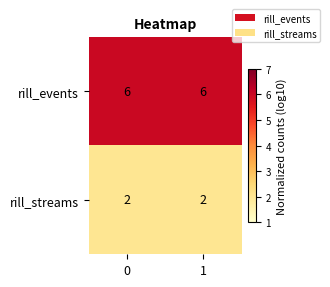

Rank the series by their maximum value, from highest to lowest.

rill_events, rill_streams